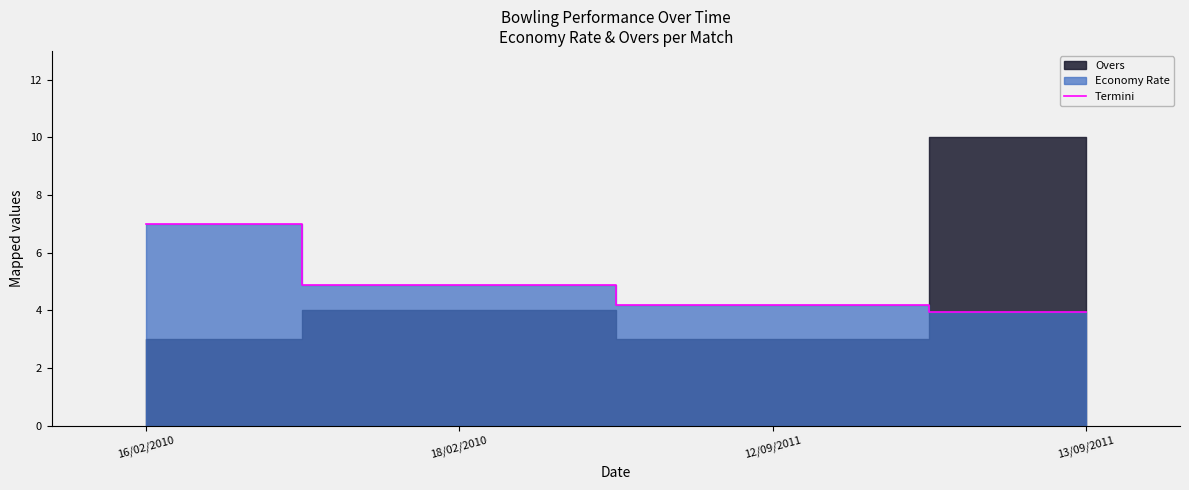

Reading right to left, what are all the values shown in this chart?

13/09/2011=4.0	12/09/2011=4.2	18/02/2010=4.9	16/02/2010=7.0